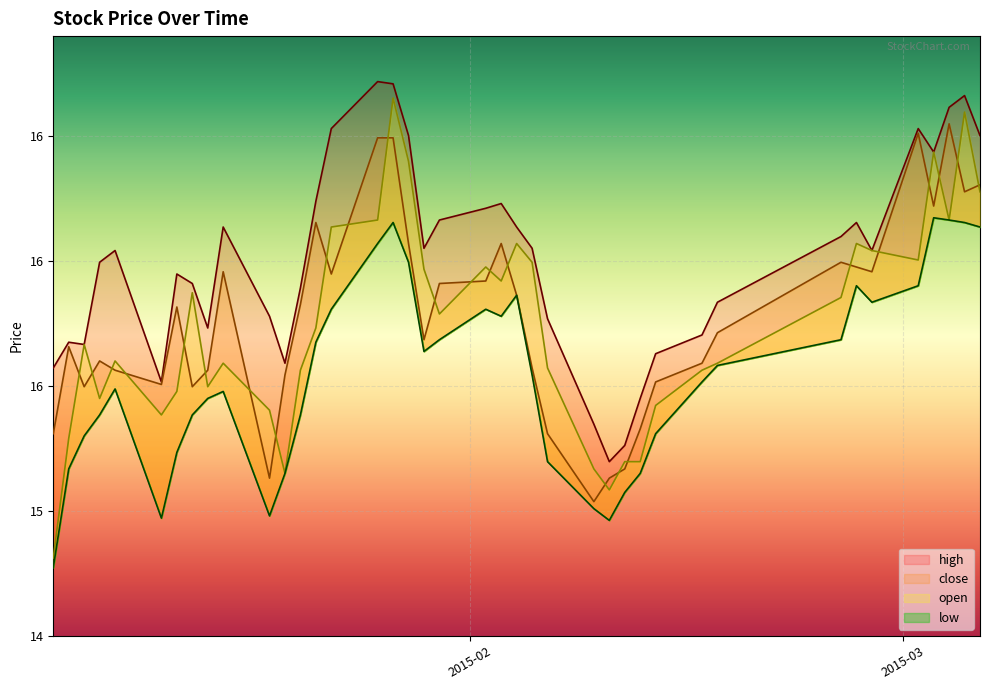

Does the chart display data point markers on the line(s)?

No